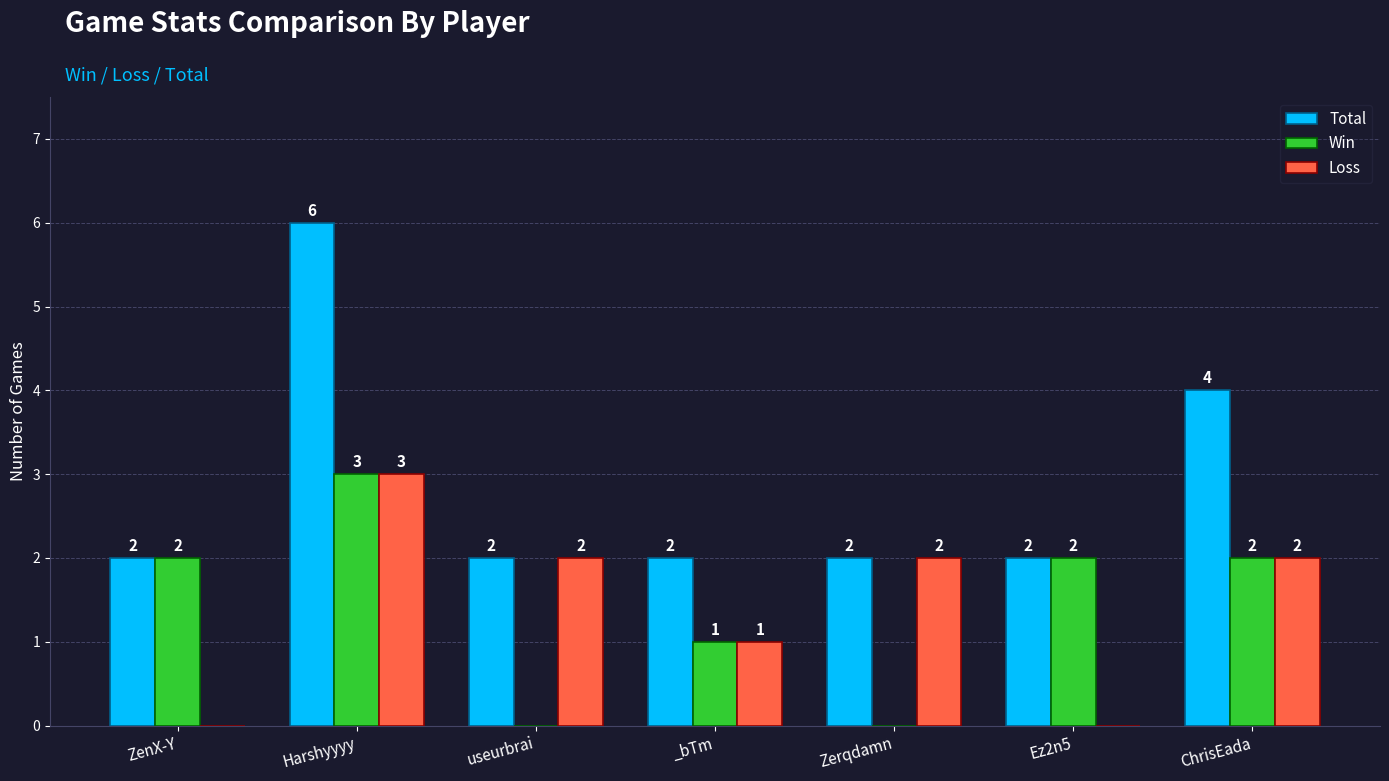

The value of Loss at useurbrai is 3. True or false?

False